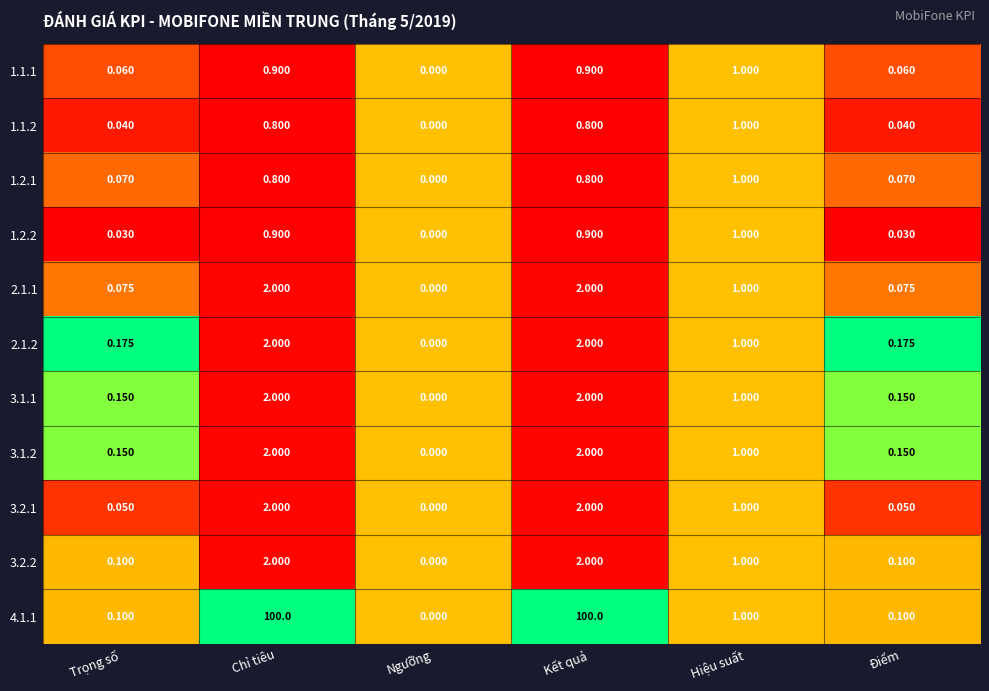

Is the value of 1.2.1 at Chỉ tiêu greater than the value of 1.1.1 at Điểm?

Yes